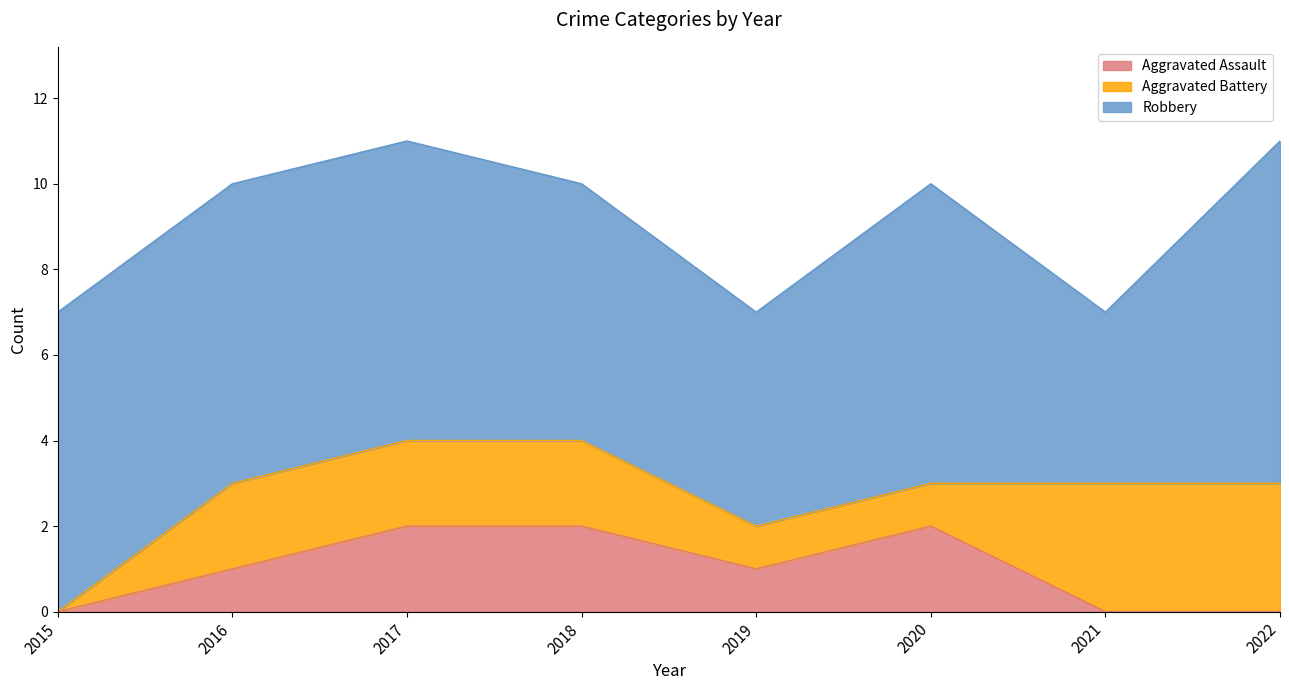

What is the sum of the Aggravated Assault values at 2018 and 2020?

4